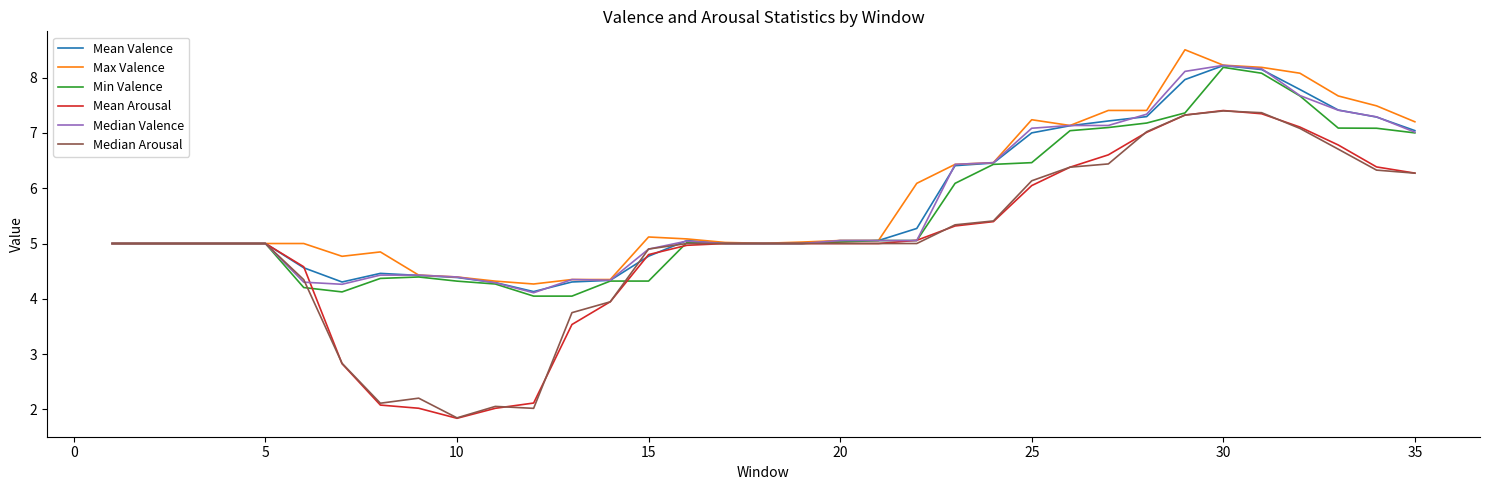

What is the maximum value shown in the chart?

8.5